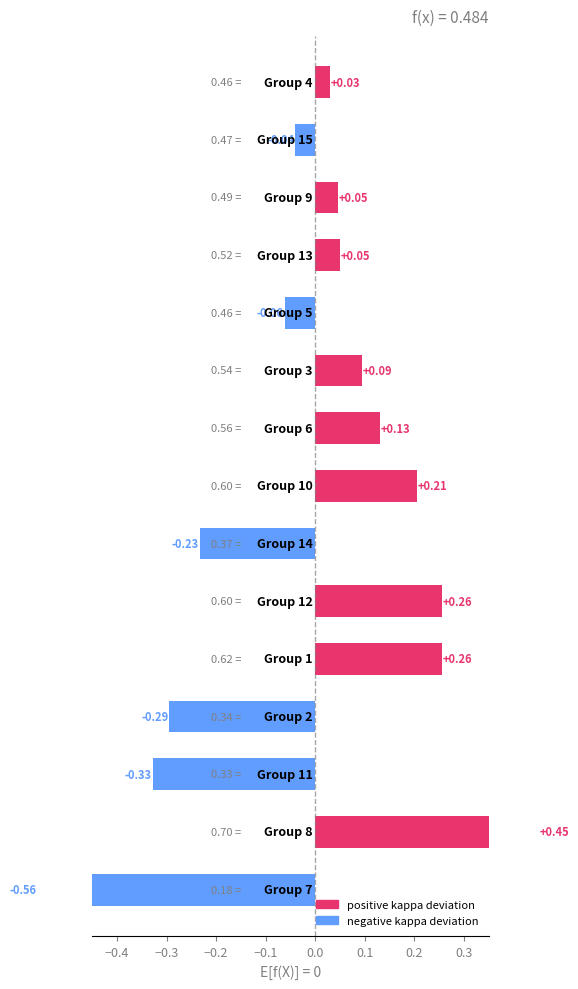

The chart shows a value of -0.5 at −0.3. True or false?

False